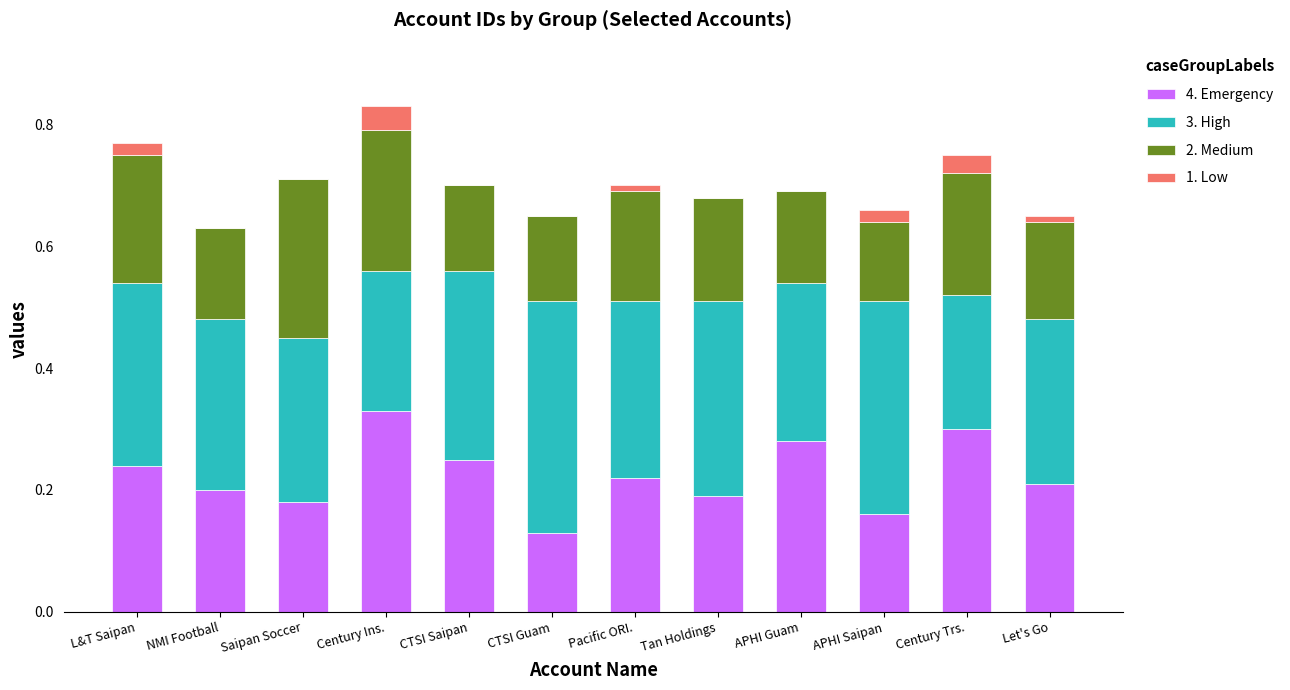

At which label does 4. Emergency reach its peak?

Century Ins.